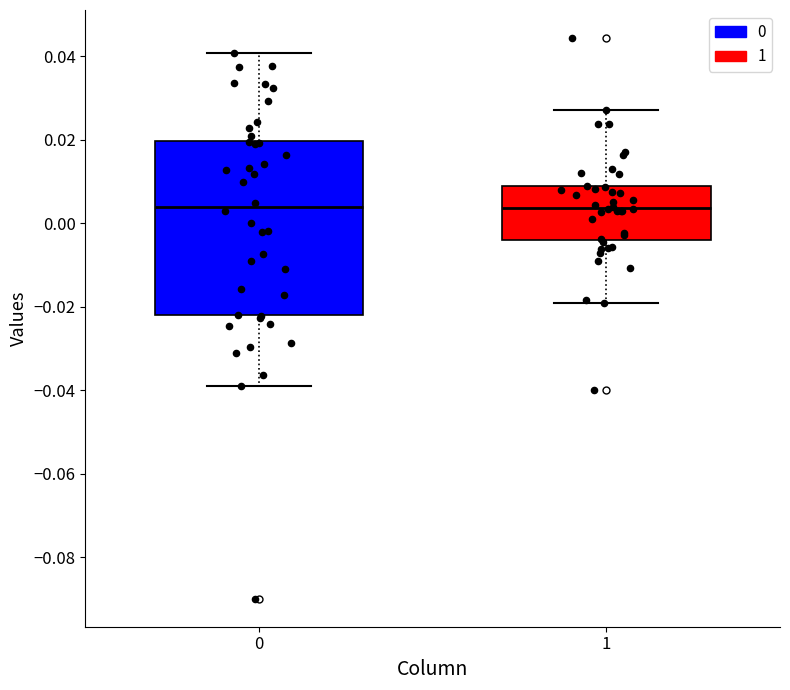

Reading left to right, transcribe this box plot: for each box, give where its median line is, the range the box spans, and where its two whiskers end, as read against the y-axis. The values are not printed on the chart, so give them approximately, as read against the axis.

0: median 0.004, box -0.022 to 0.020, whiskers -0.038 to 0.040
1: median 0.004, box -0.004 to 0.008, whiskers -0.018 to 0.028